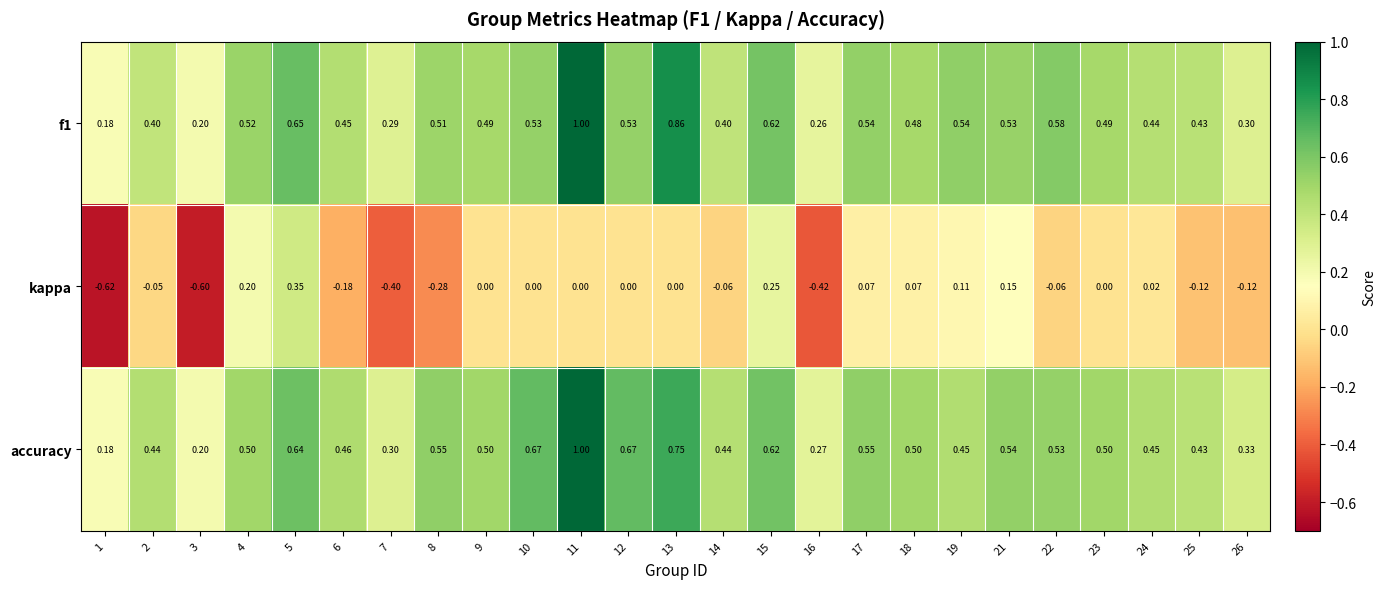

Which series has the largest total across all categories?

accuracy